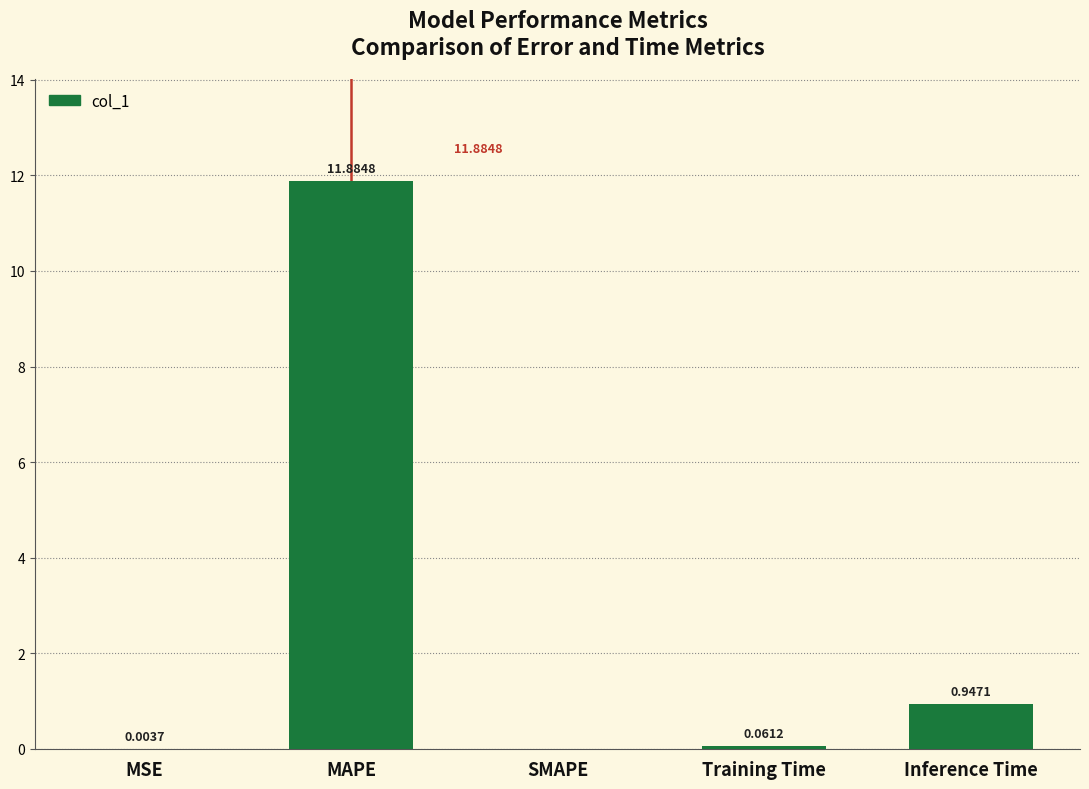

What is the sum of all values?

12.9